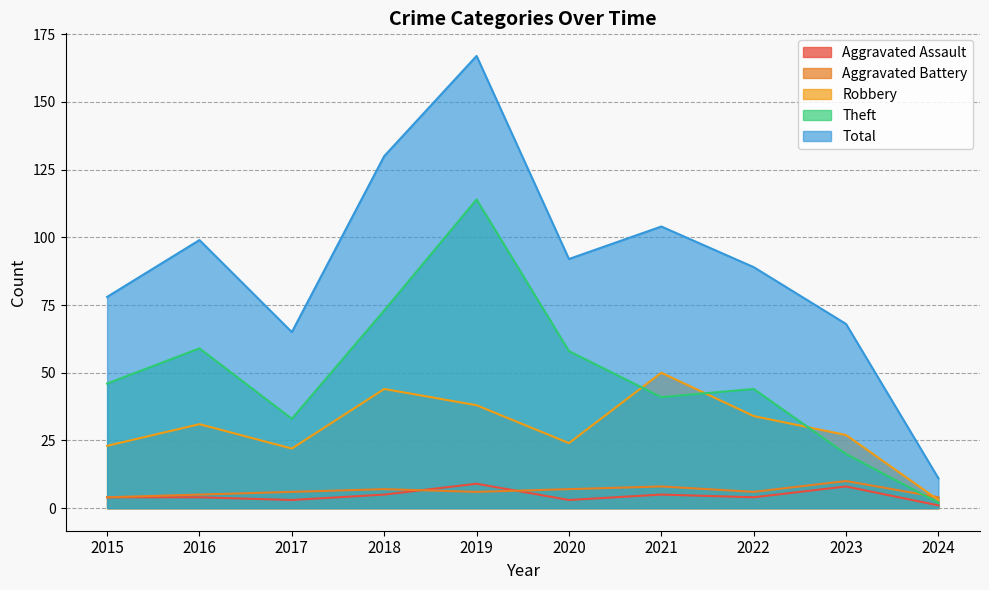

How many intersections are there between Robbery and Theft?

3